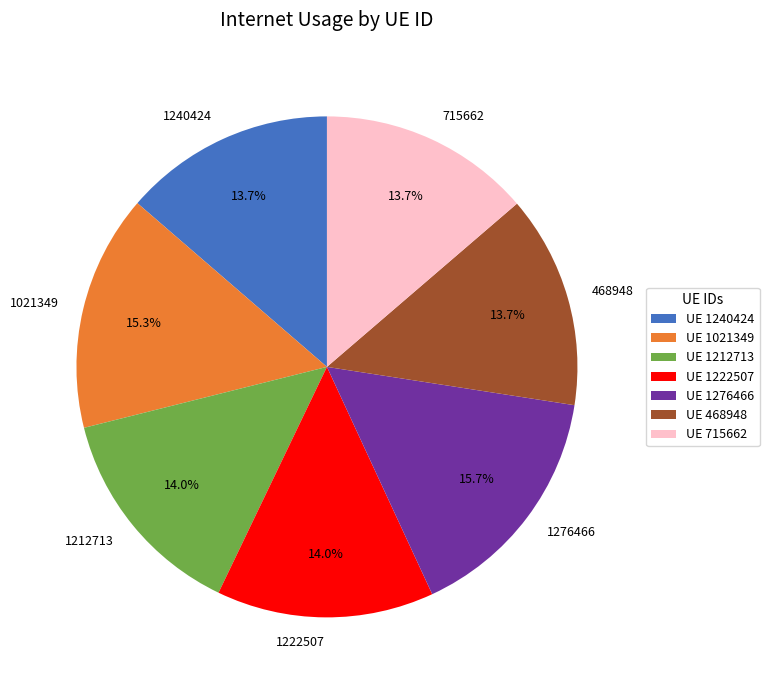

How many segments does this pie chart have?

7